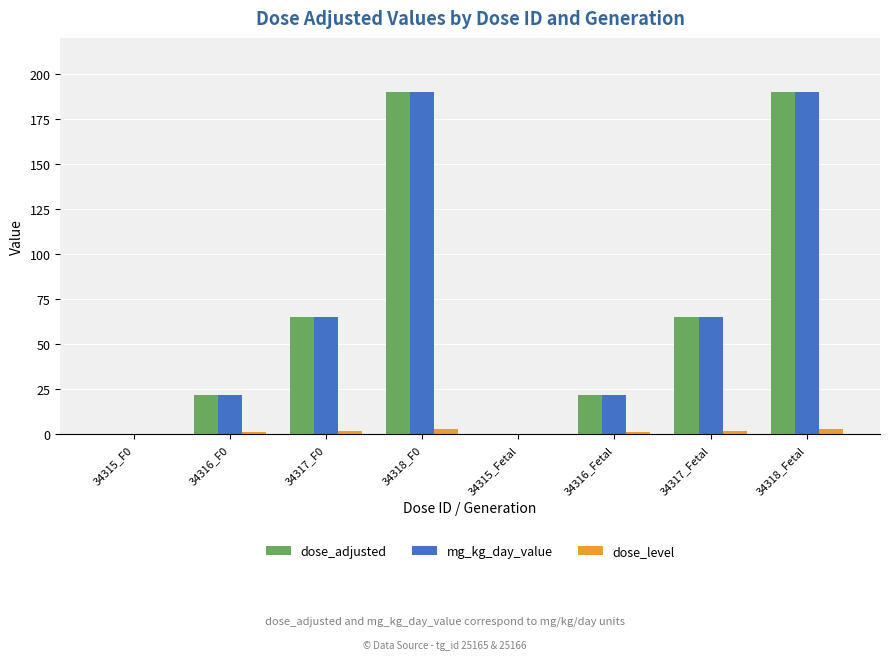

What is the sum of all mg_kg_day_value values?

554